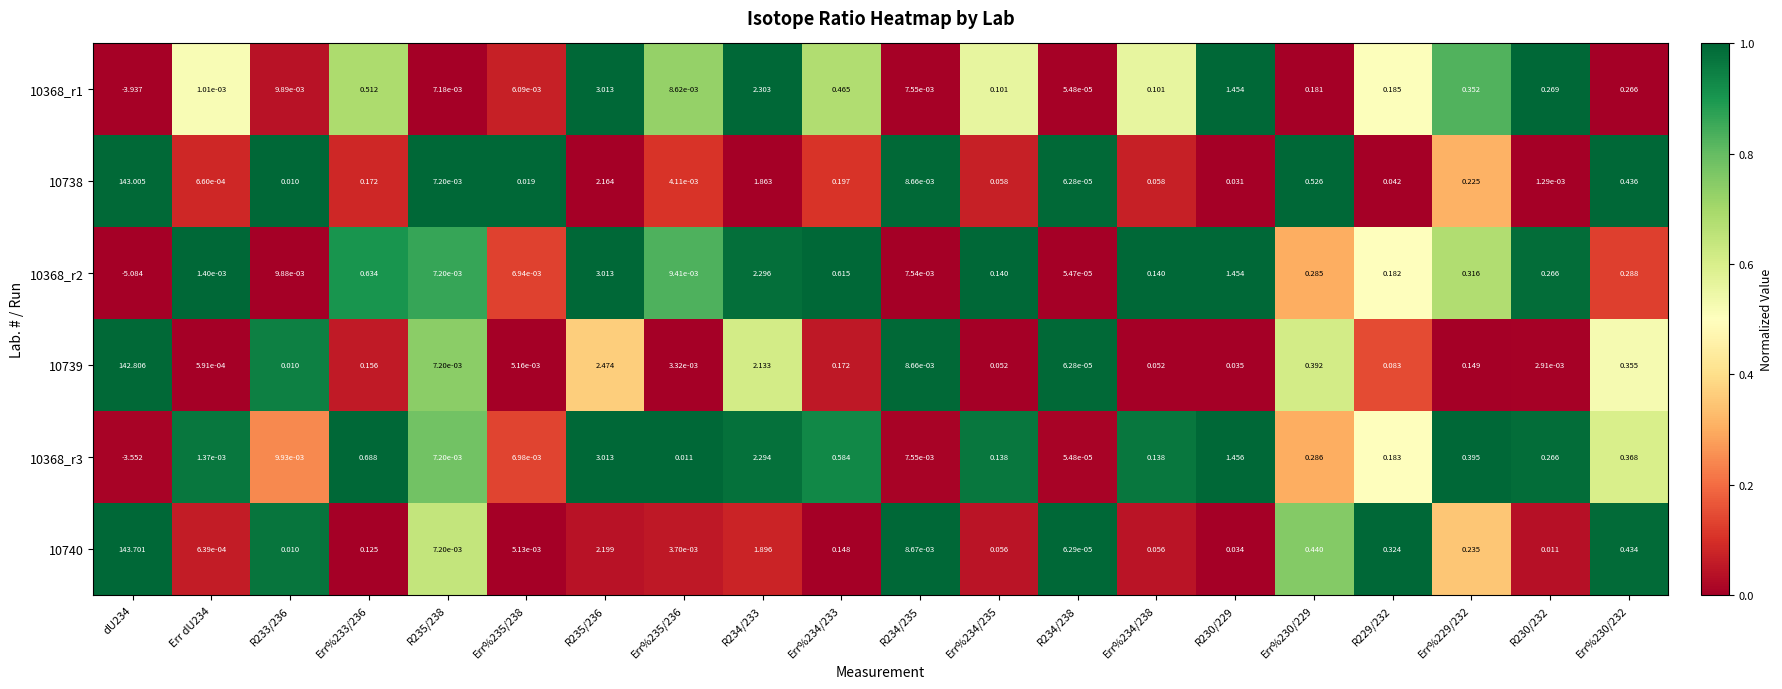

How many categories are shown in the chart?

20